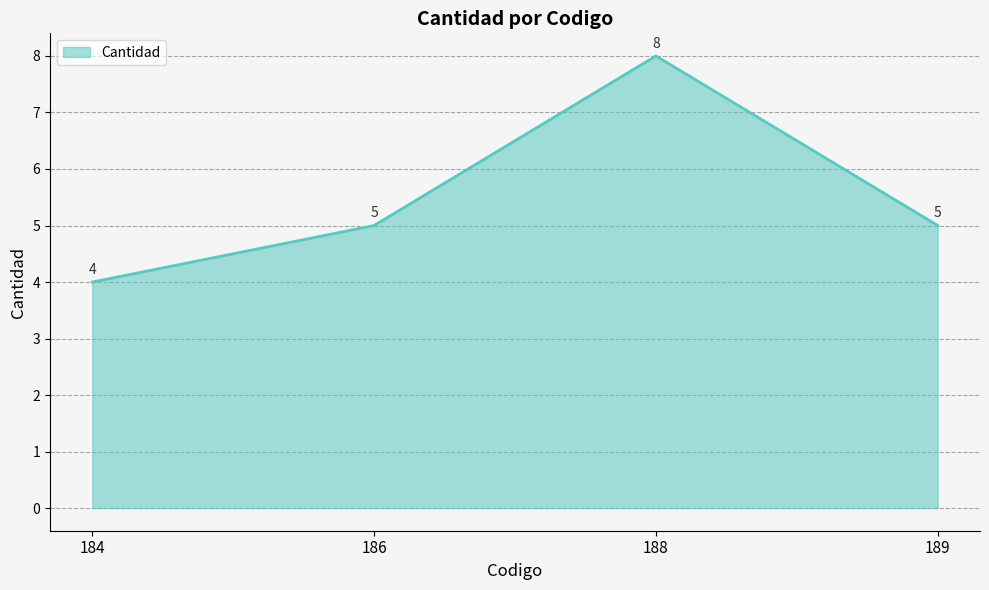

Count the values in the range 5 to 8.

3